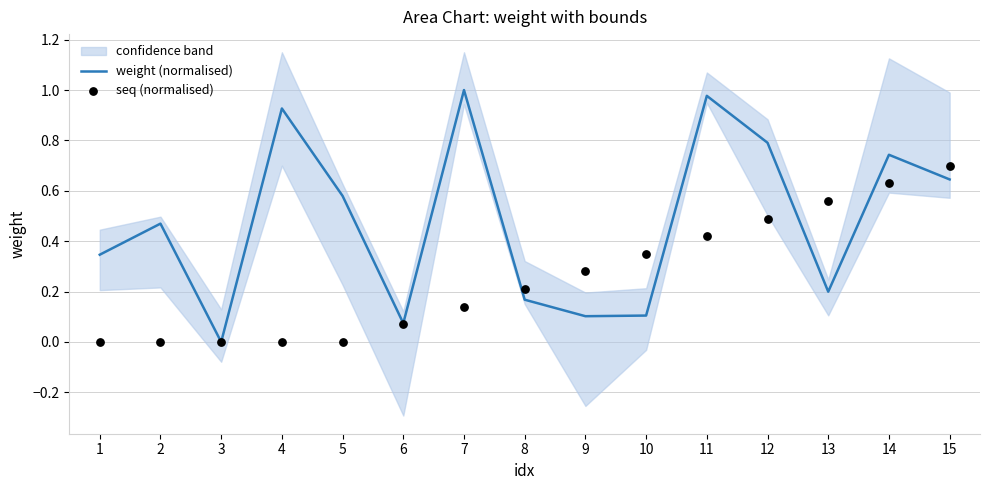

Which series has the largest Y range (max minus min)?

weight (normalised)